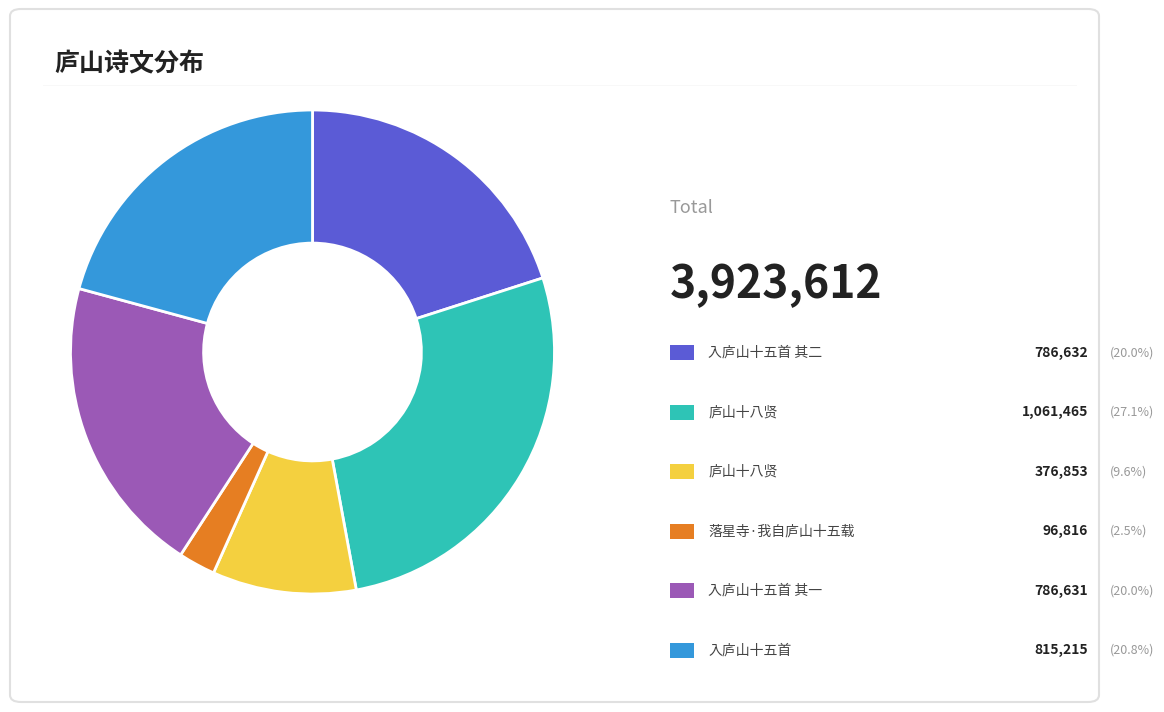

Is there any slice that represents more than half of the pie?

No